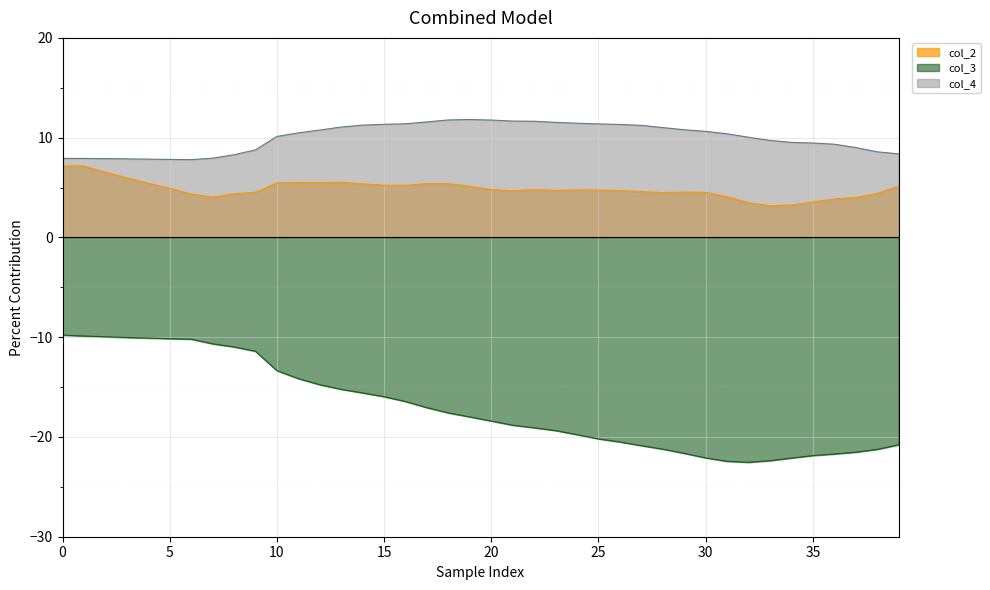

The col_3 series shows -17.0 at 9. True or false?

False